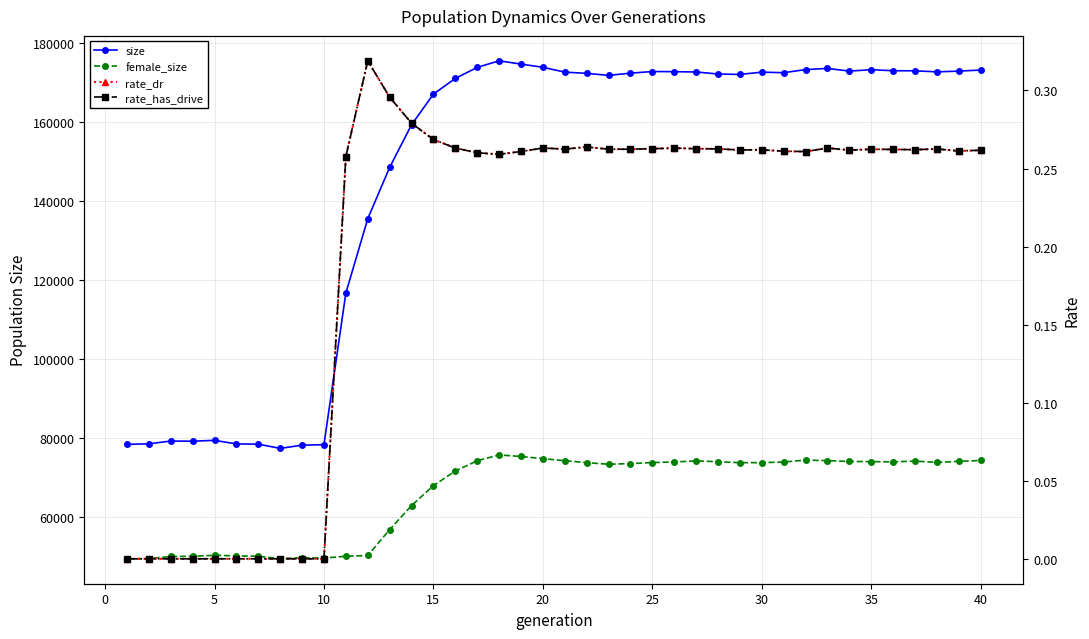

What is the value of the rate_has_drive point at the 32nd from the left?

0.3